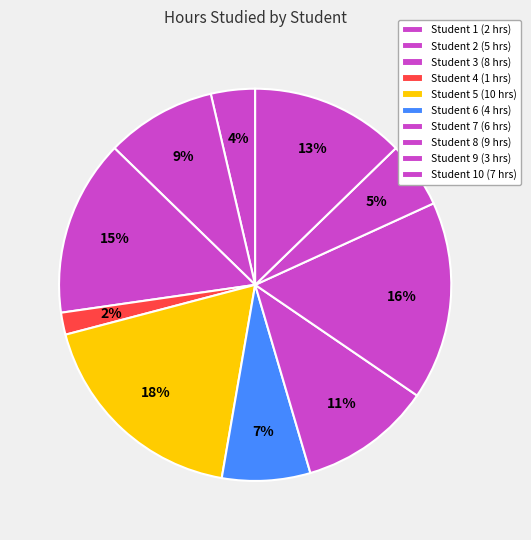

How many slices are in this pie chart?

10